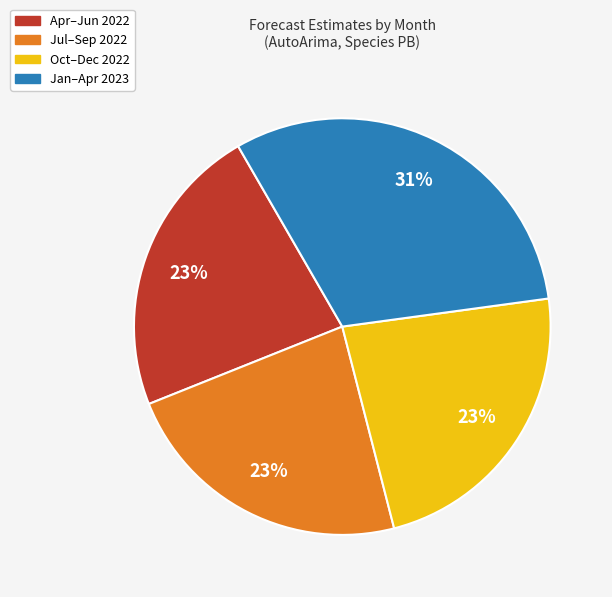

Does any single category account for the majority?

No